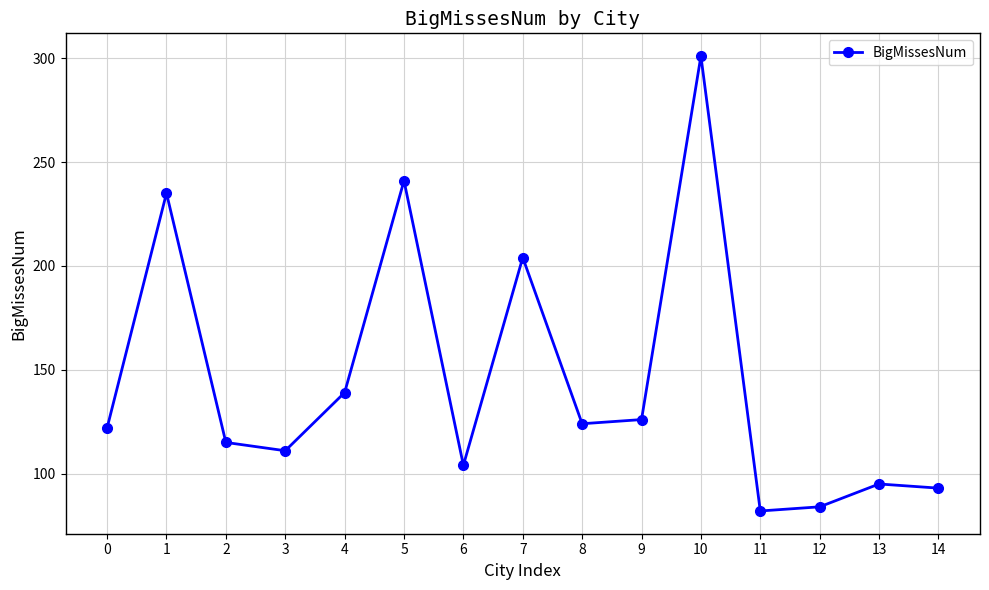

What is the value of the 14th point from the left?

95